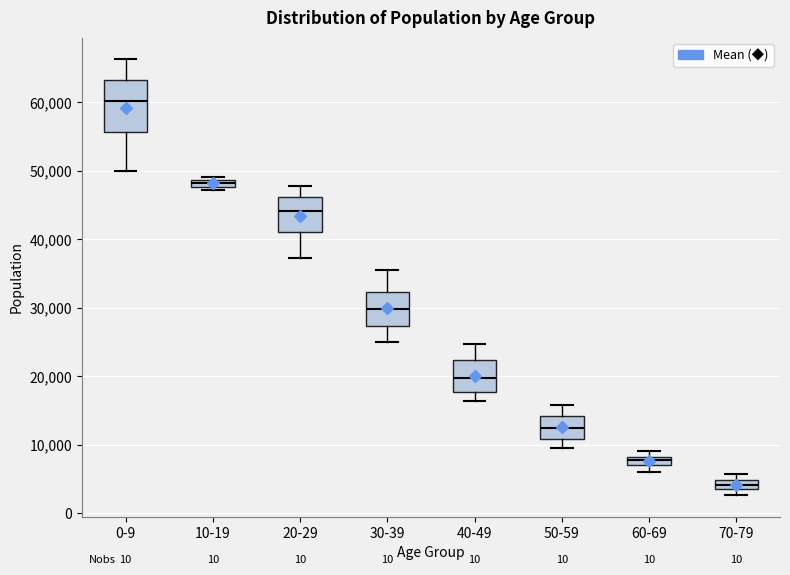

Which box's median line is the lowest?

70-79